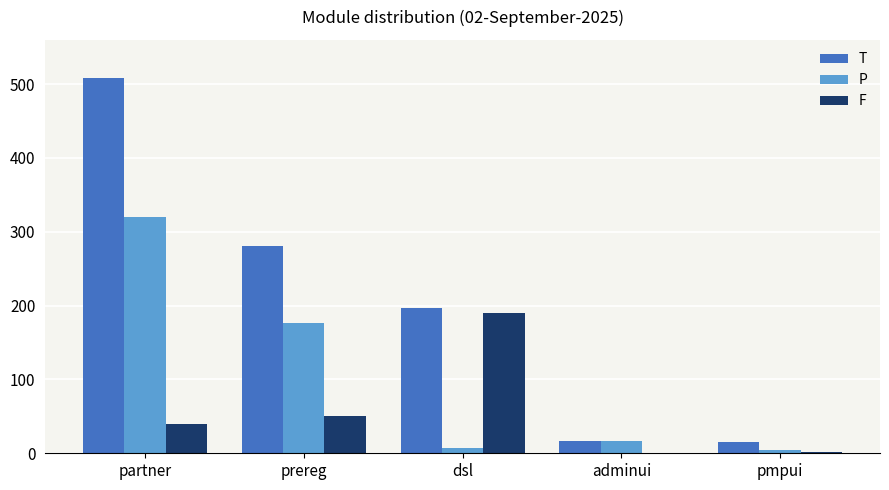

Is it true that F equals 0 at adminui?

True